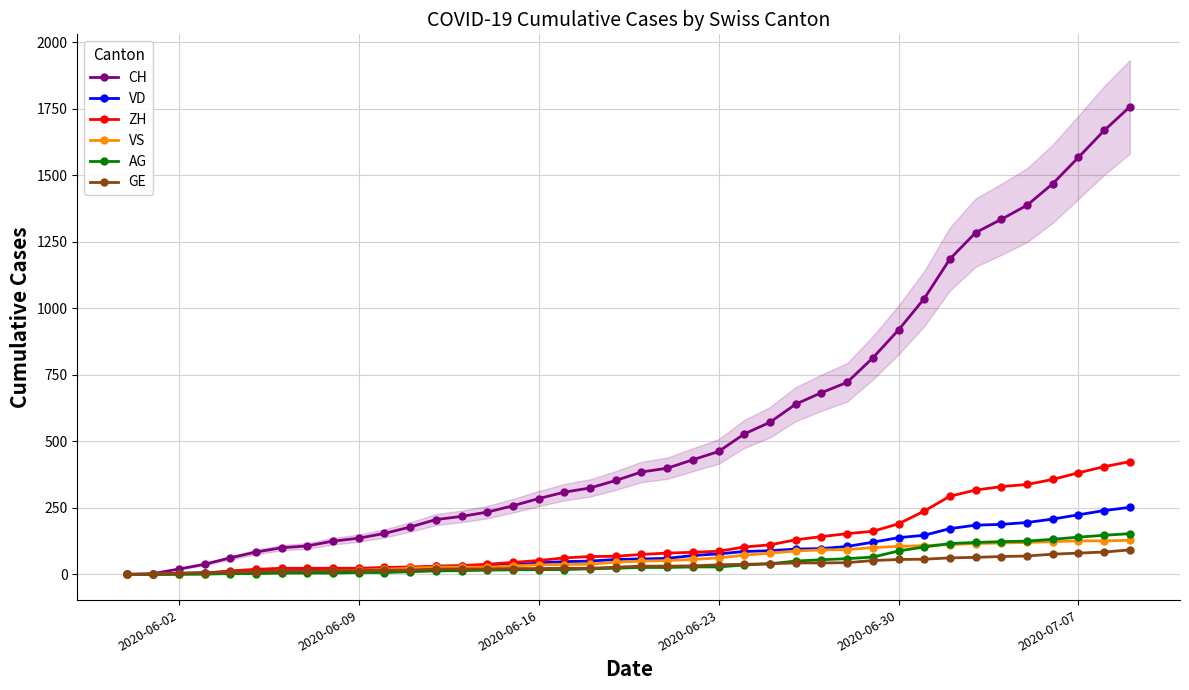

How many data points in AG are less than 26?

20